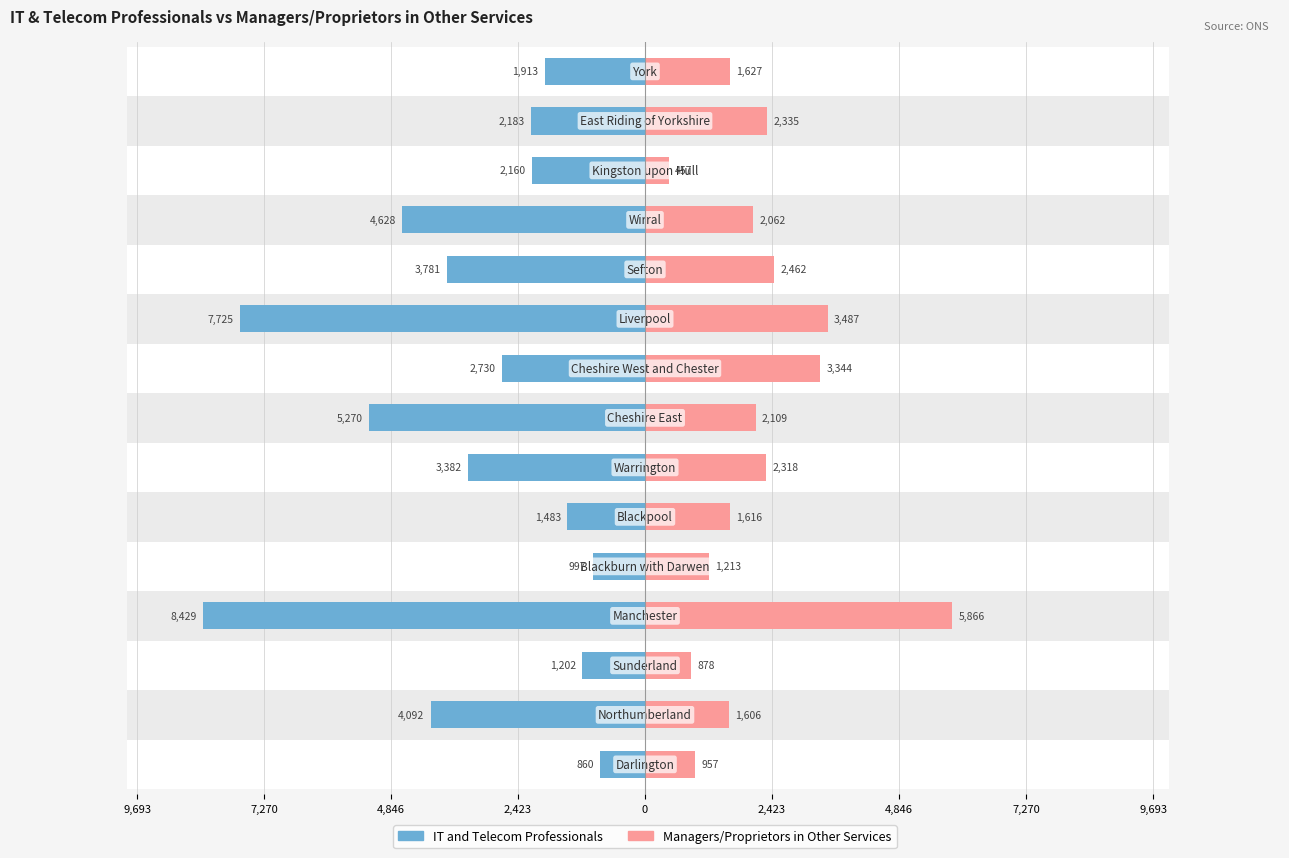

What is the difference between the maximum and minimum values in the IT and Telecommunications Professionals series?

7569